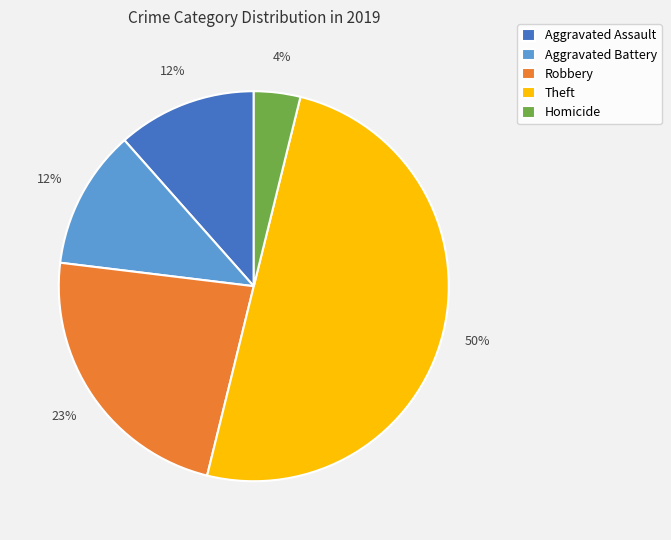

To the nearest percent, what is the difference between the largest and smallest slice percentages?

46%